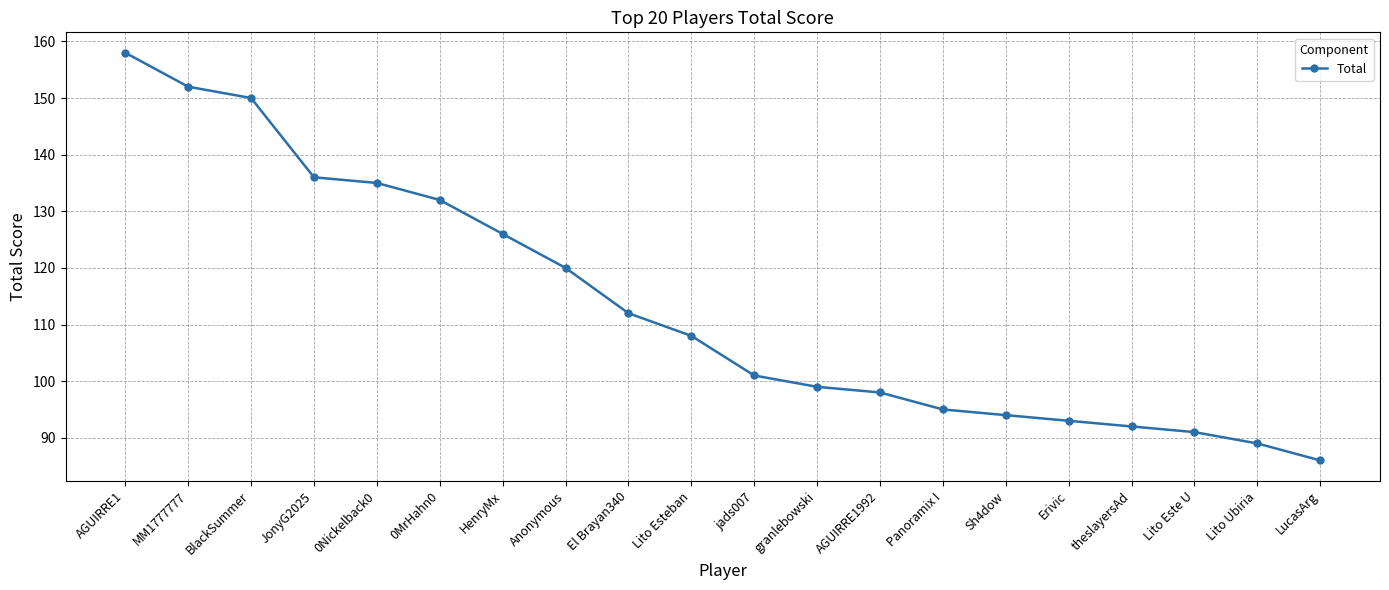

What is the maximum value shown in the chart?

158